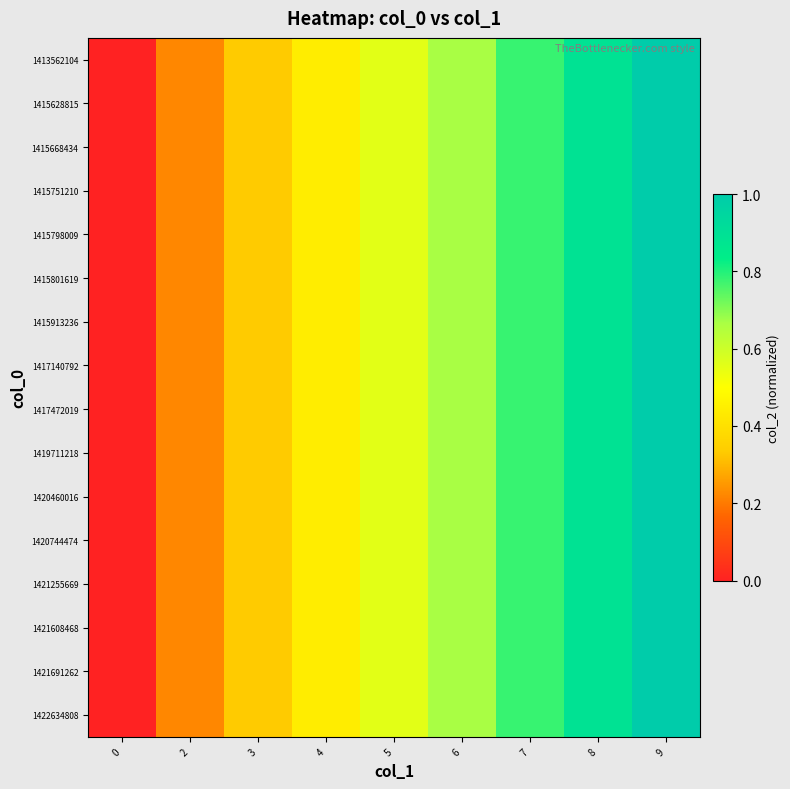

Reading left to right, extract all data points from this chart.

1413562104: 0=0.0	2=0.2	3=0.3	4=0.4	5=0.6	6=0.7	7=0.8	8=0.9	9=1.0
1415628815: 0=0.0	2=0.2	3=0.3	4=0.4	5=0.6	6=0.7	7=0.8	8=0.9	9=1.0
1415668434: 0=0.0	2=0.2	3=0.3	4=0.4	5=0.6	6=0.7	7=0.8	8=0.9	9=1.0
1415751210: 0=0.0	2=0.2	3=0.3	4=0.4	5=0.6	6=0.7	7=0.8	8=0.9	9=1.0
1415798009: 0=0.0	2=0.2	3=0.3	4=0.4	5=0.6	6=0.7	7=0.8	8=0.9	9=1.0
1415801619: 0=0.0	2=0.2	3=0.3	4=0.4	5=0.6	6=0.7	7=0.8	8=0.9	9=1.0
1415913236: 0=0.0	2=0.2	3=0.3	4=0.4	5=0.6	6=0.7	7=0.8	8=0.9	9=1.0
1417140792: 0=0.0	2=0.2	3=0.3	4=0.4	5=0.6	6=0.7	7=0.8	8=0.9	9=1.0
1417472019: 0=0.0	2=0.2	3=0.3	4=0.4	5=0.6	6=0.7	7=0.8	8=0.9	9=1.0
1419711218: 0=0.0	2=0.2	3=0.3	4=0.4	5=0.6	6=0.7	7=0.8	8=0.9	9=1.0
1420460016: 0=0.0	2=0.2	3=0.3	4=0.4	5=0.6	6=0.7	7=0.8	8=0.9	9=1.0
1420744474: 0=0.0	2=0.2	3=0.3	4=0.4	5=0.6	6=0.7	7=0.8	8=0.9	9=1.0
1421255669: 0=0.0	2=0.2	3=0.3	4=0.4	5=0.6	6=0.7	7=0.8	8=0.9	9=1.0
1421608468: 0=0.0	2=0.2	3=0.3	4=0.4	5=0.6	6=0.7	7=0.8	8=0.9	9=1.0
1421691262: 0=0.0	2=0.2	3=0.3	4=0.4	5=0.6	6=0.7	7=0.8	8=0.9	9=1.0
1422634808: 0=0.0	2=0.2	3=0.3	4=0.4	5=0.6	6=0.7	7=0.8	8=0.9	9=1.0